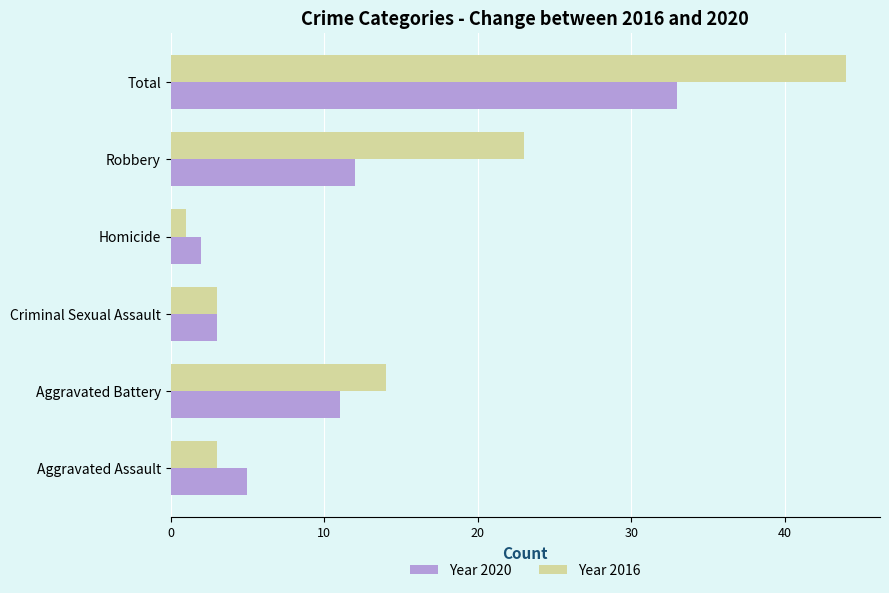

At which label is Year 2020 closest to 17?

Robbery